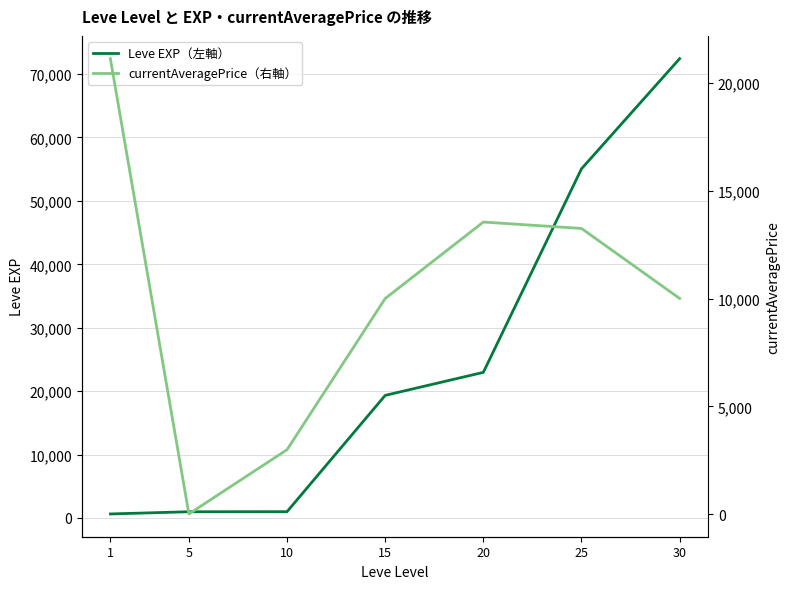

Between 10 and 15, which series saw the biggest shift?

Leve EXP（左軸）